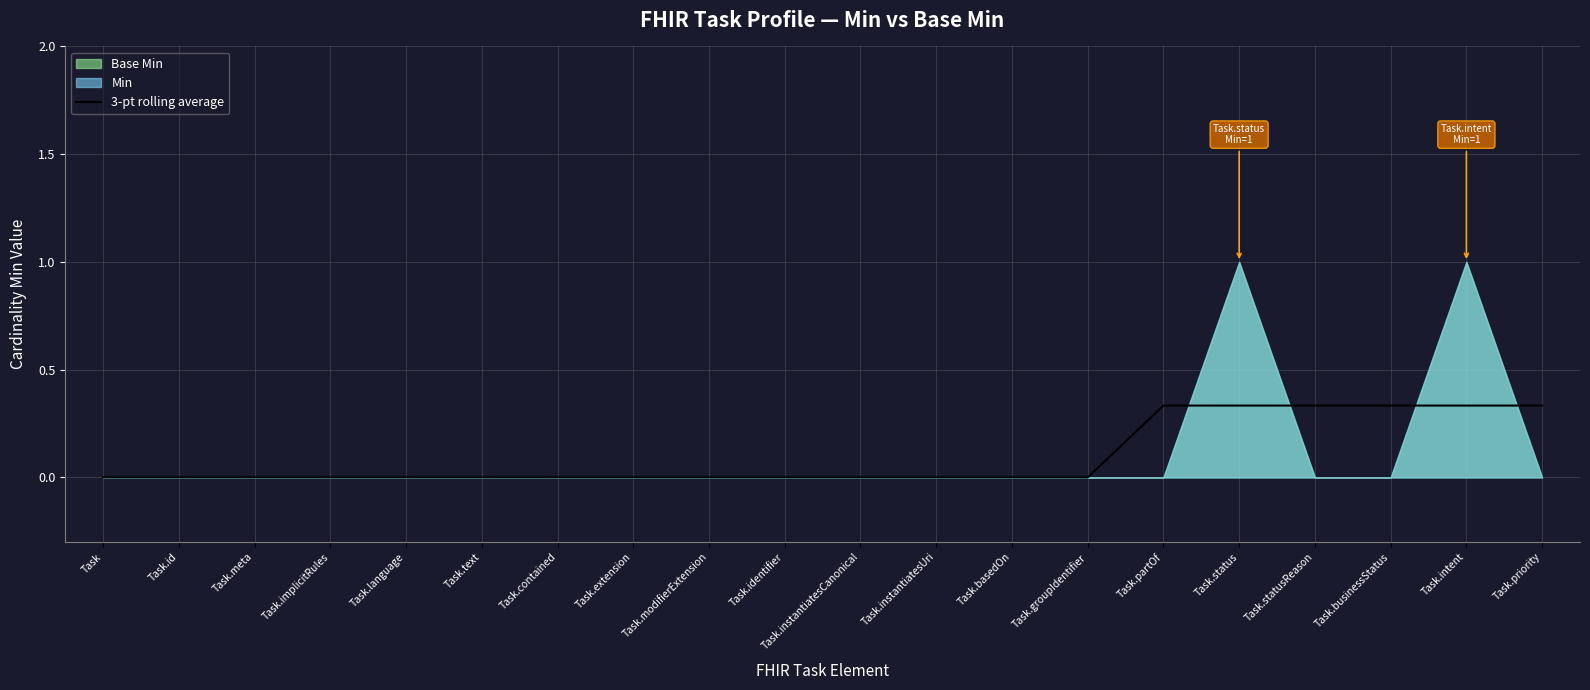

Is it true that 3-pt rolling average equals 0.1 at Task.groupIdentifier?

False